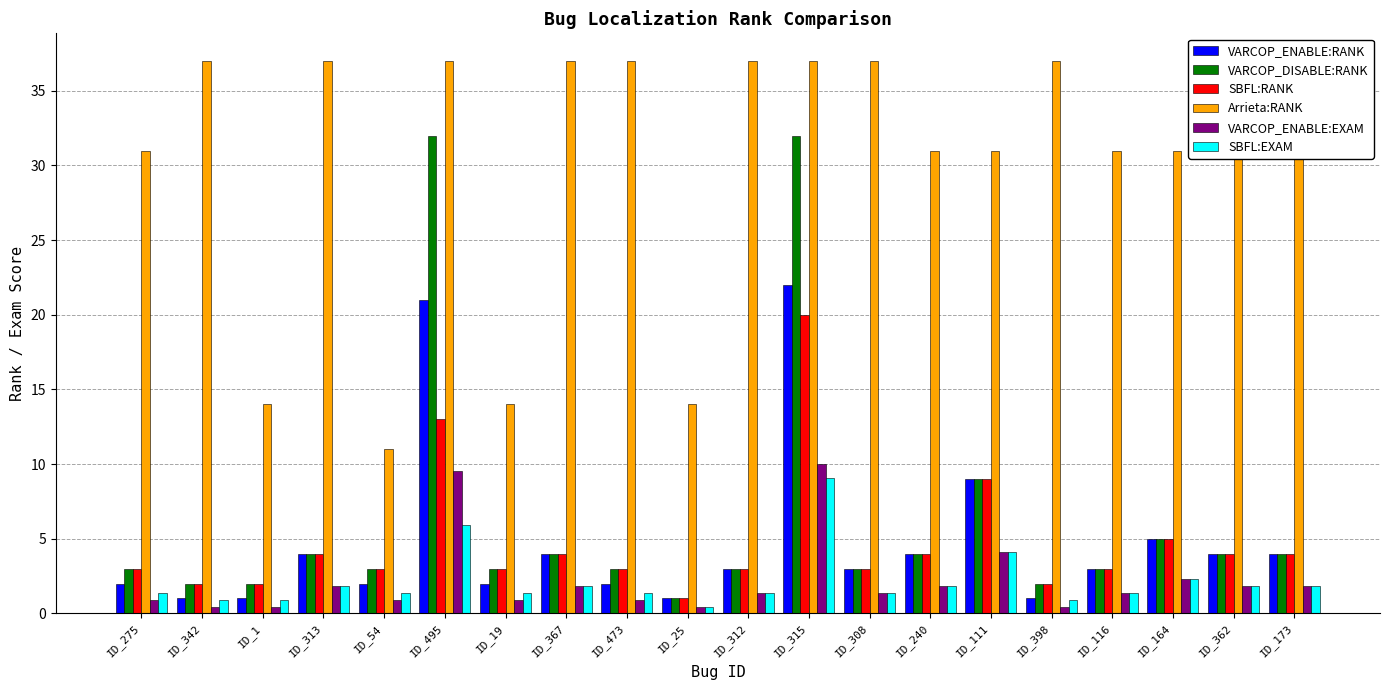

Which series has the widest spread of values?

VARCOP_DISABLE:RANK